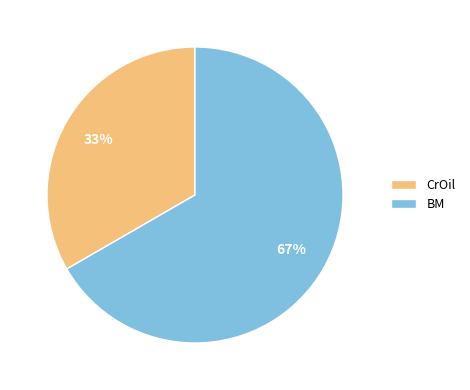

Do BM and CrOil together represent more than half of the pie?

Yes